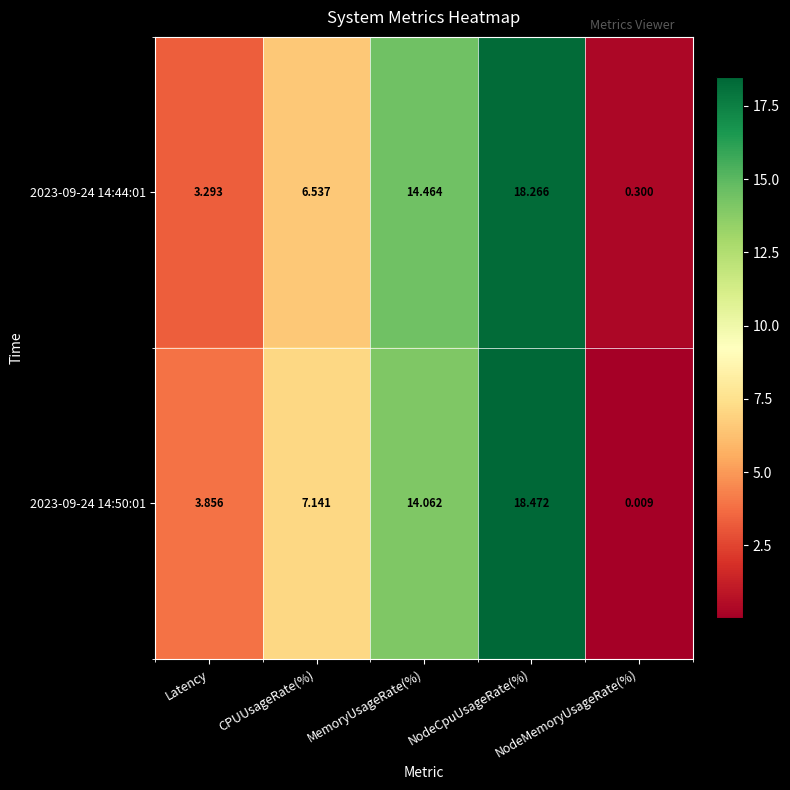

At which category is the sum across all series the highest?

NodeCpuUsageRate(%)